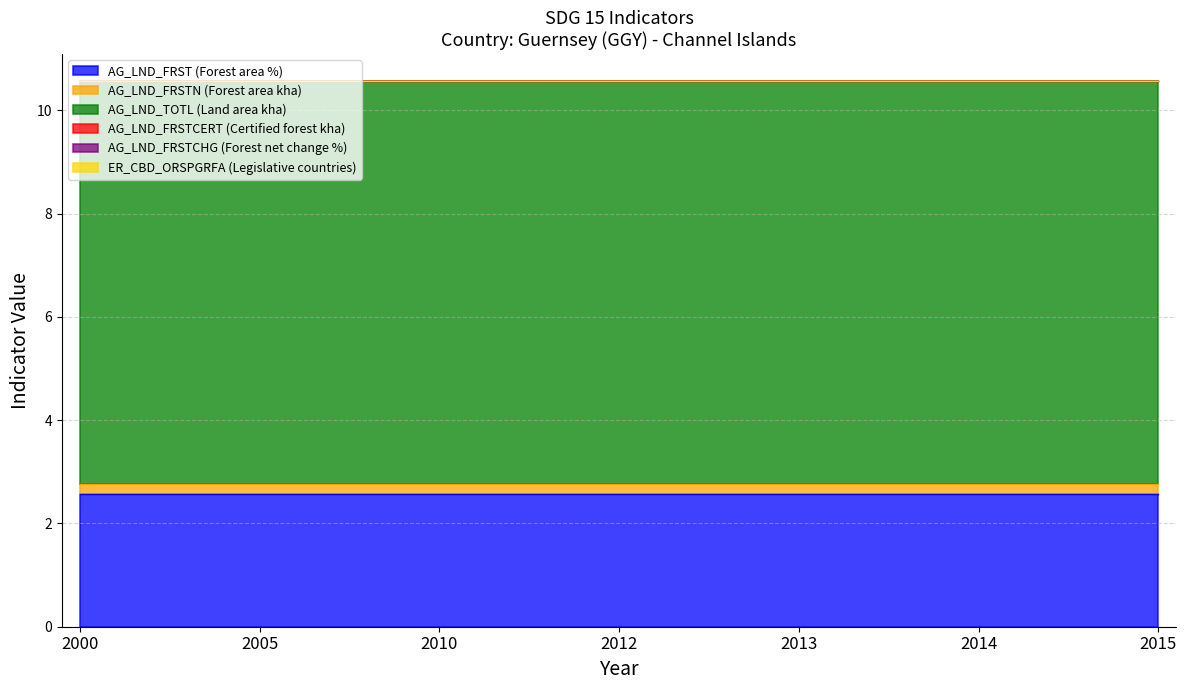

What is the sum of the AG_LND_FRST (Forest area %) values at 2000 and 2005?

5.1